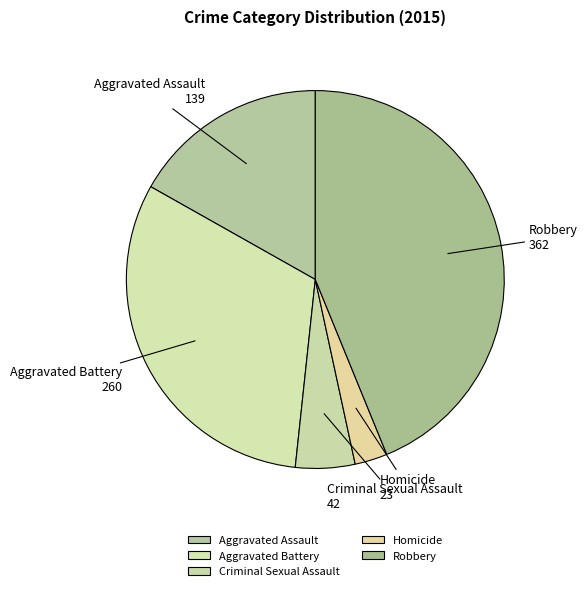

Does Homicide account for over 50% of the chart?

No